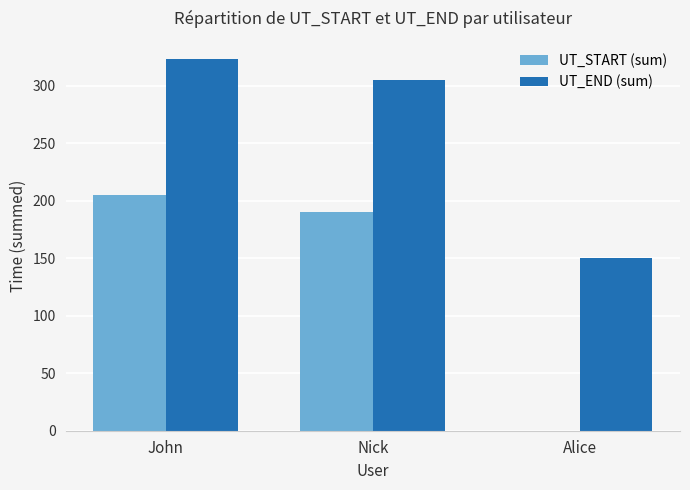

Which series has the largest total across all categories?

UT_END (sum)